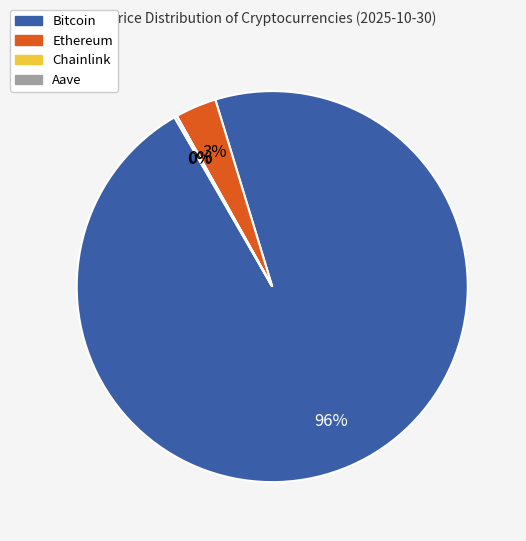

Which slice is the largest?

Bitcoin